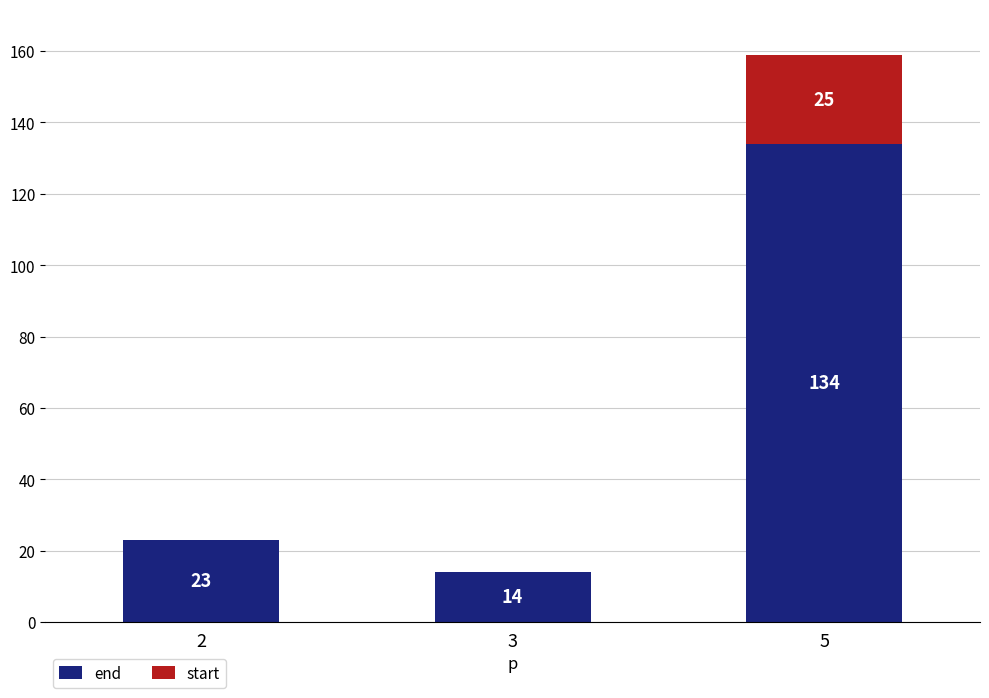

How many data points does each series have?

3